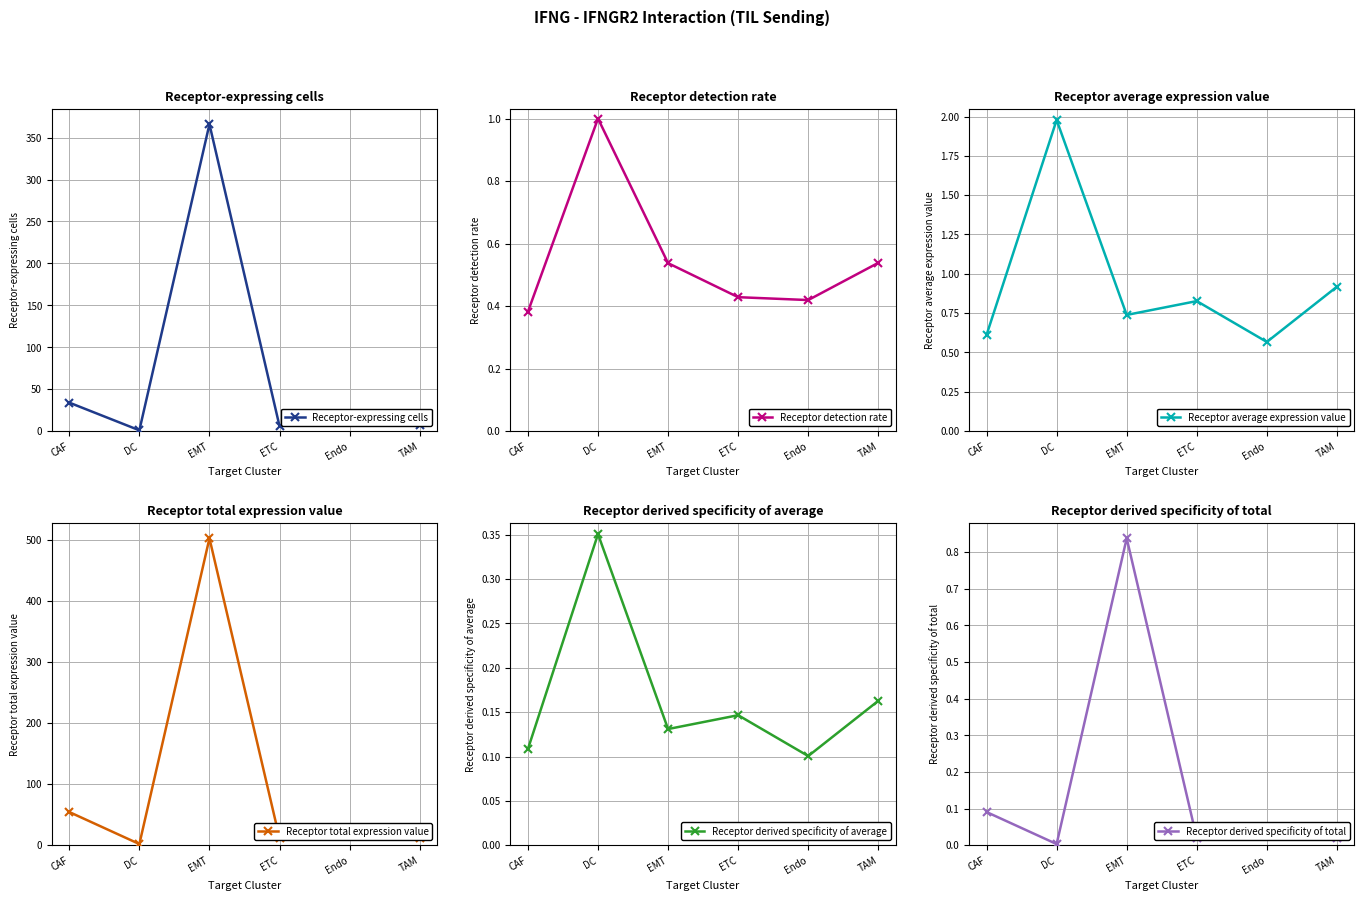

Reading left to right, list all the values displayed in this chart.

Receptor-expressing cells: CAF=34.0	DC=1.0	EMT=366.0	ETC=6.0	Endo=13.0	TAM=7.0
Receptor detection rate: CAF=0.4	DC=1.0	EMT=0.5	ETC=0.4	Endo=0.4	TAM=0.5
Receptor average expression value: CAF=0.6	DC=2.0	EMT=0.7	ETC=0.8	Endo=0.6	TAM=0.9
Receptor total expression value: CAF=54.4	DC=2.0	EMT=503.1	ETC=11.6	Endo=17.6	TAM=11.9
Receptor derived specificity of average: CAF=0.1	DC=0.4	EMT=0.1	ETC=0.1	Endo=0.1	TAM=0.2
Receptor derived specificity of total: CAF=0.1	DC=0.0	EMT=0.8	ETC=0.0	Endo=0.0	TAM=0.0